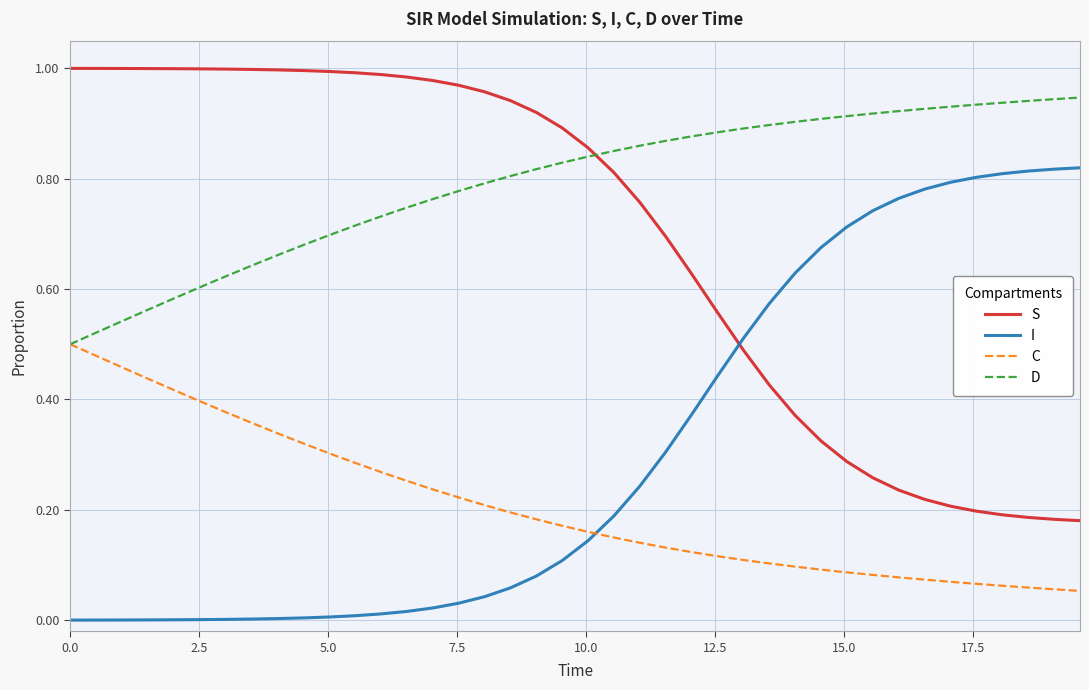

True or false: C and S intersect in this chart.

False